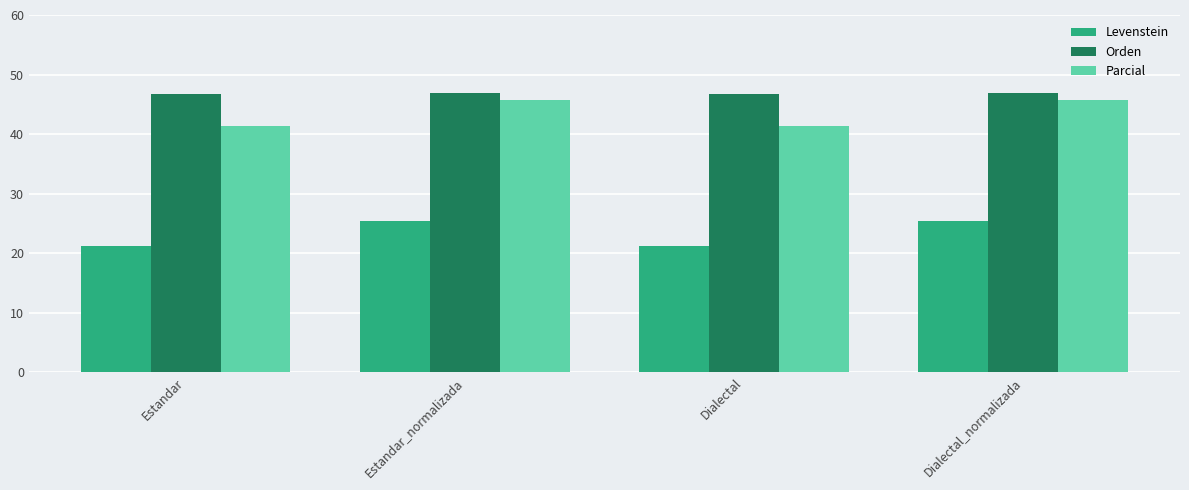

What is the greatest value displayed?

46.8